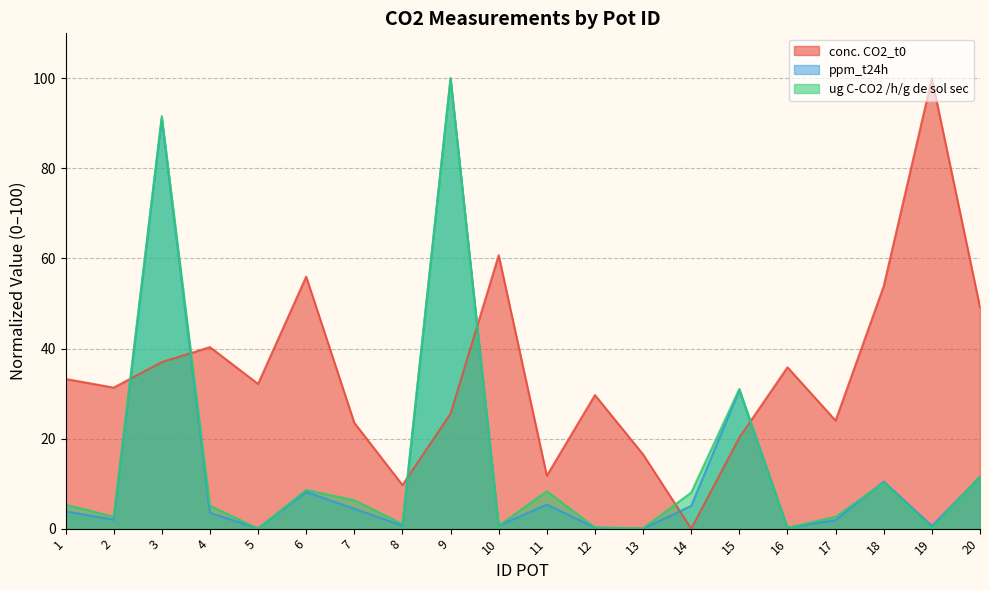

Does the chart have visible grid lines?

Yes